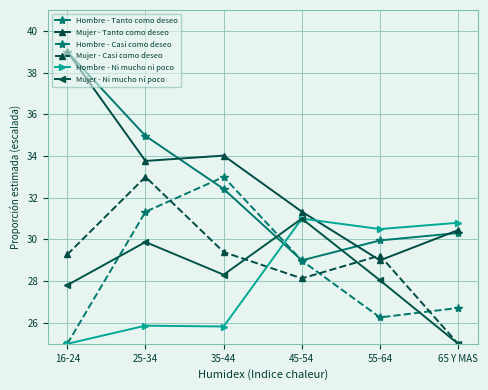

Is the value of Hombre - Ni mucho ni poco at 25-34 greater than the value of Mujer - Casi como deseo at 65 Y MAS?

Yes